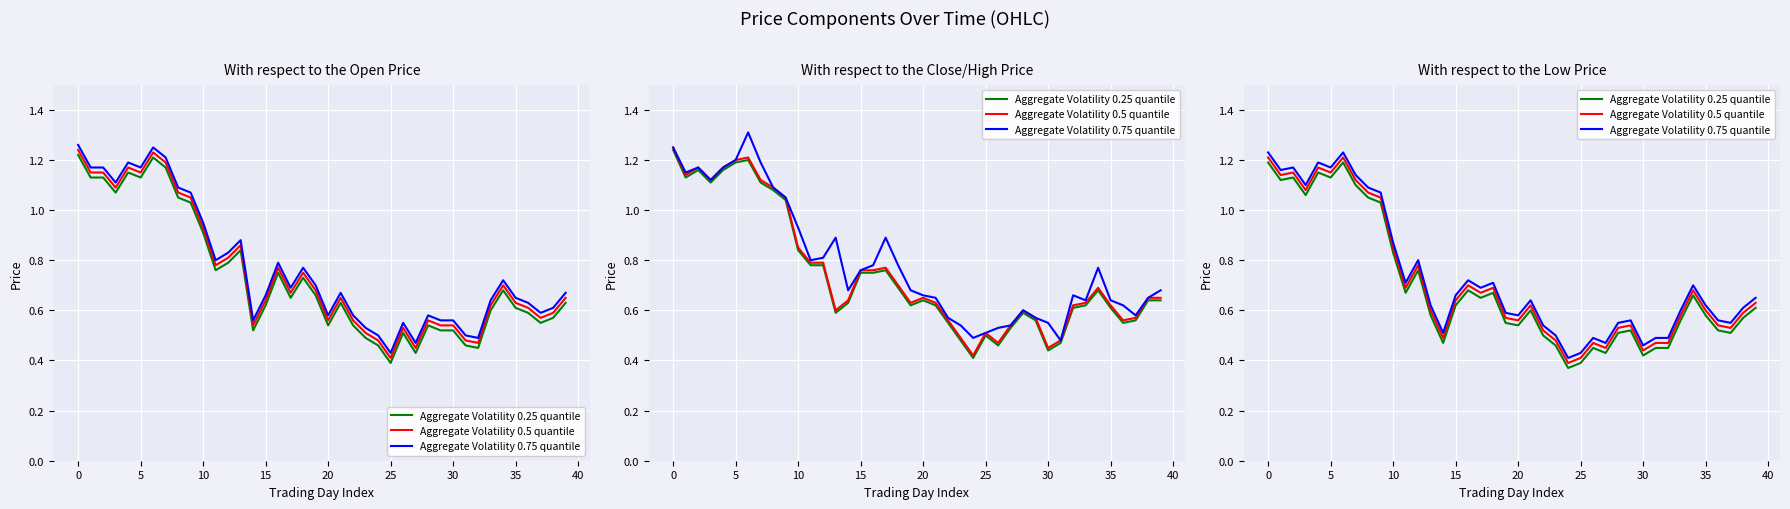

Which label corresponds to the smallest value in the chart?

24